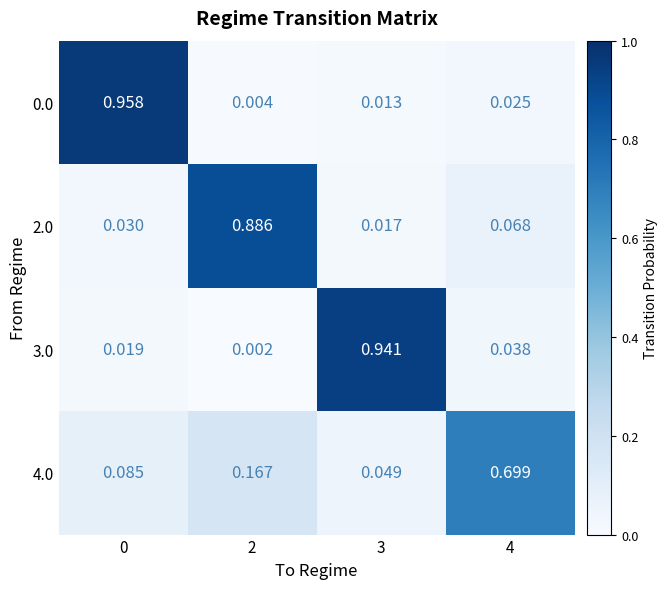

Is the value of 0.0 at 2 greater than the value of 2.0 at 2?

No